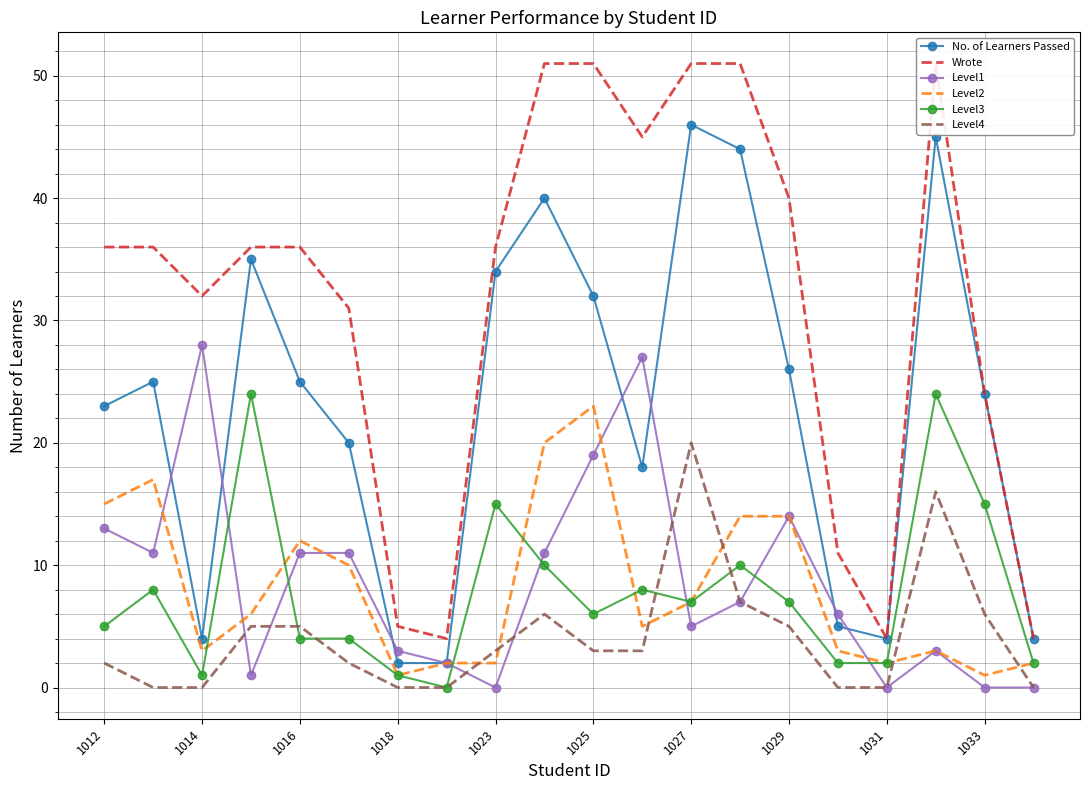

How many data points does each series have?

20